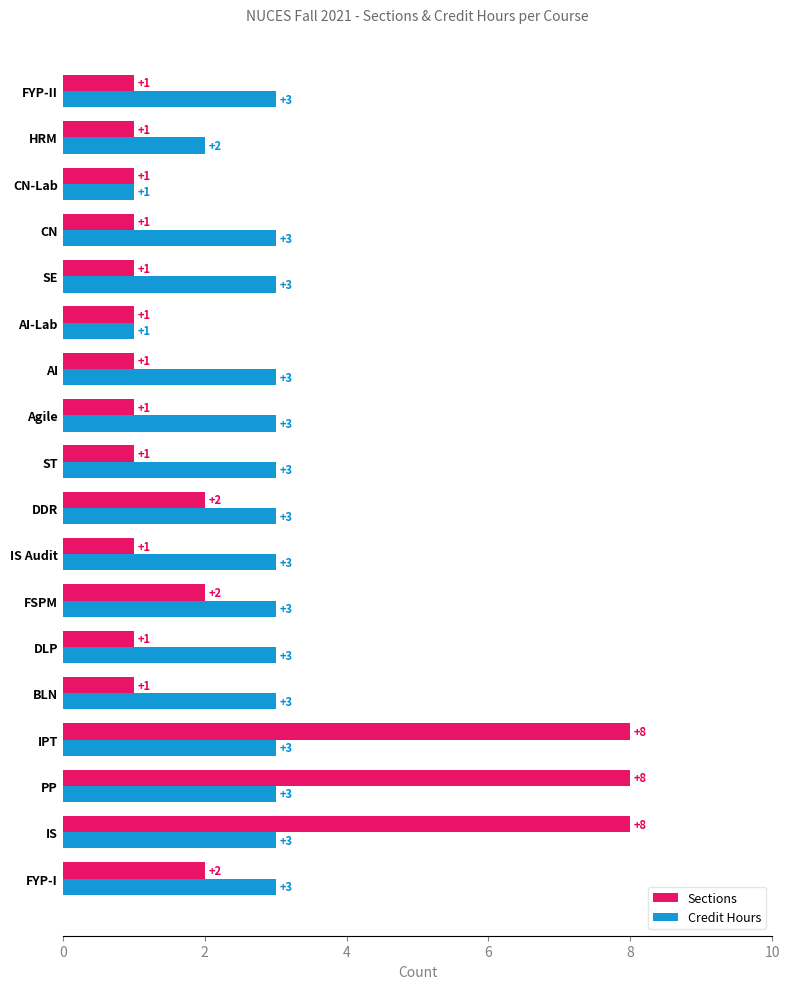

True or false: Sections has a value of 1 at BLN.

True